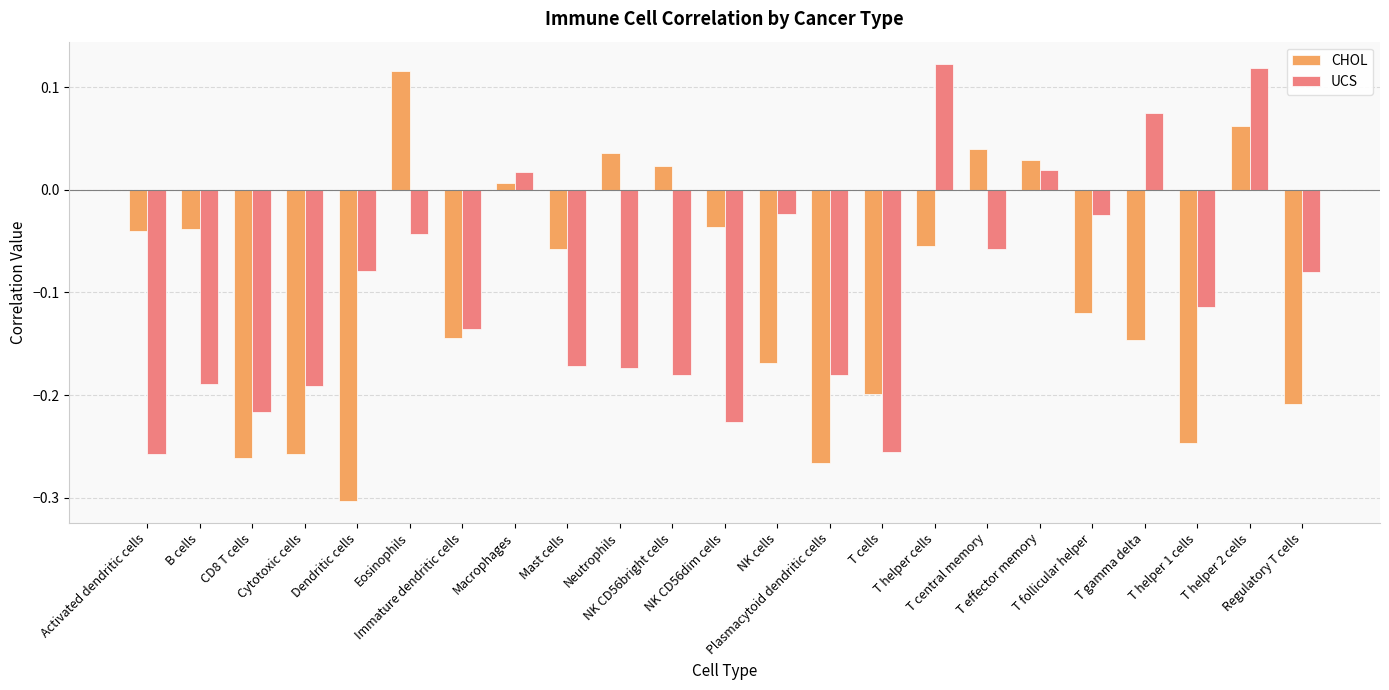

The UCS series shows -0.2 at NK CD56dim cells. True or false?

True